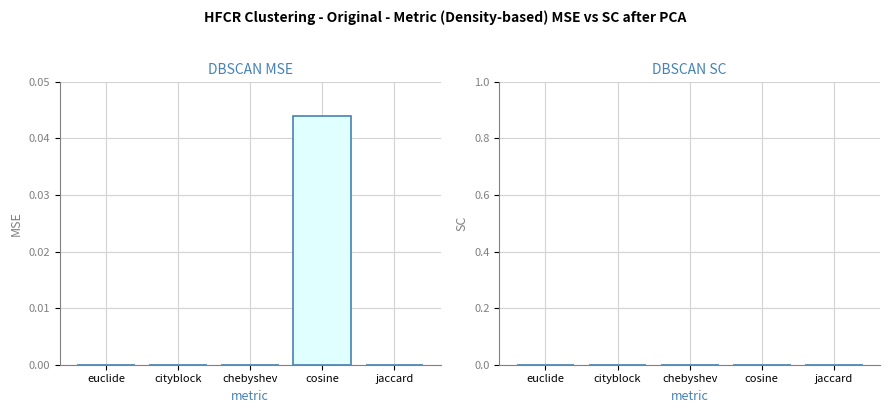

Which label corresponds to the largest value in the chart?

cosine